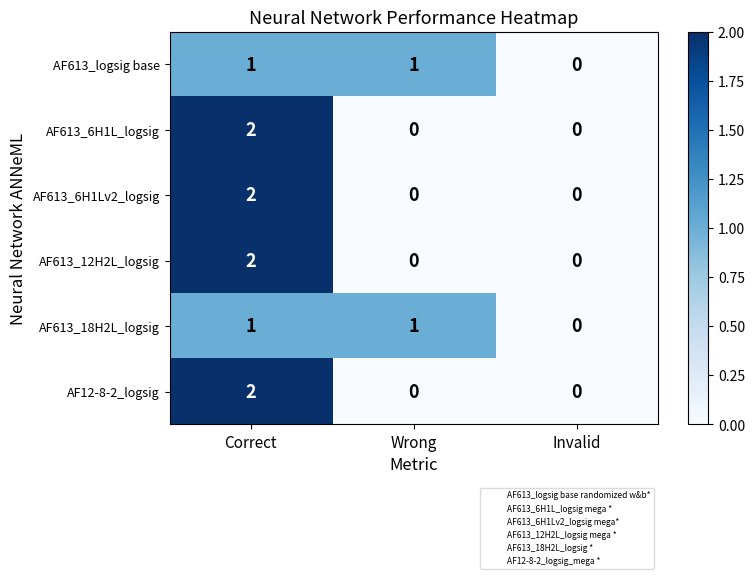

Count the AF12-8-2_logsig values in the range 0 to 2.

3